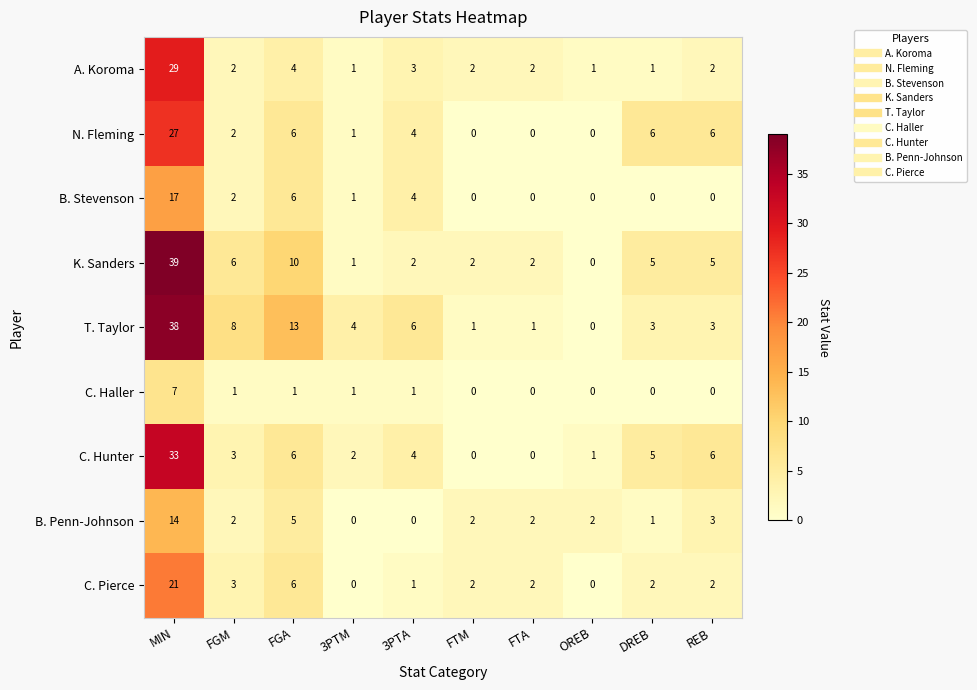

Read the C. Hunter value at FGM.

3